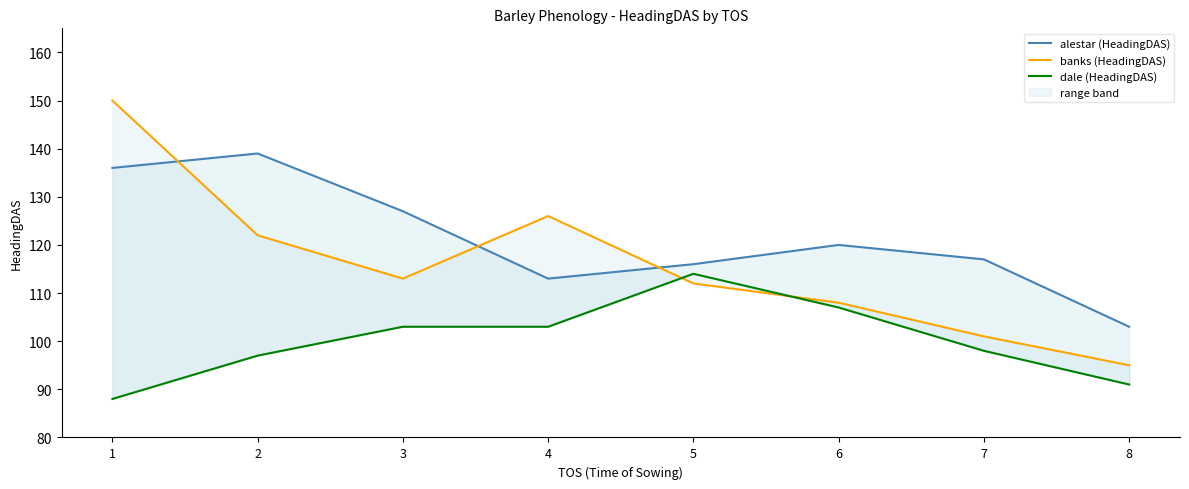

True or false: dale (HeadingDAS) and alestar (HeadingDAS) intersect in this chart.

False